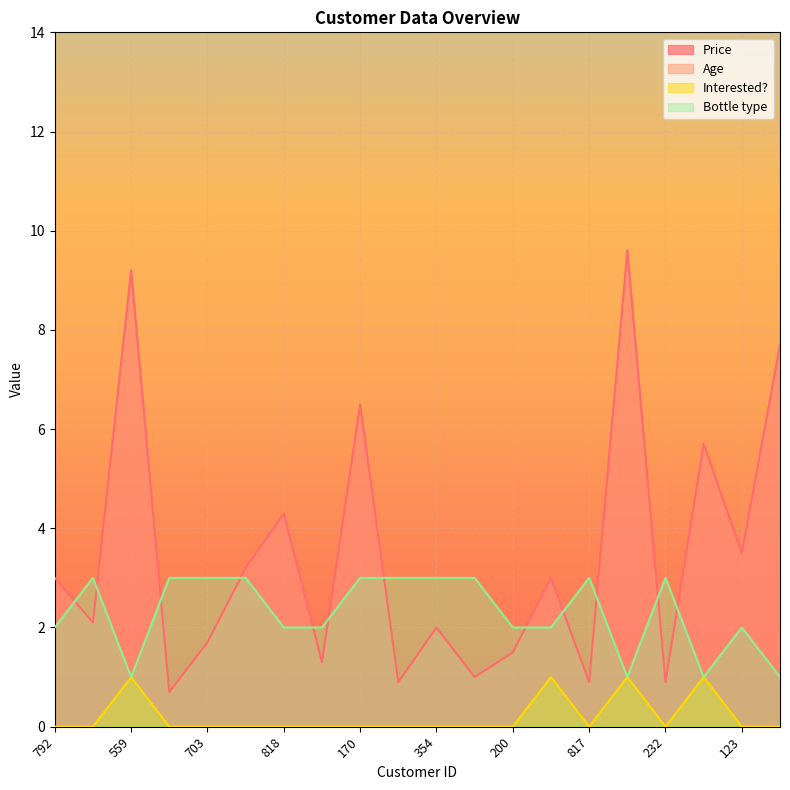

How many interior local peaks does the Bottle type series have?

4